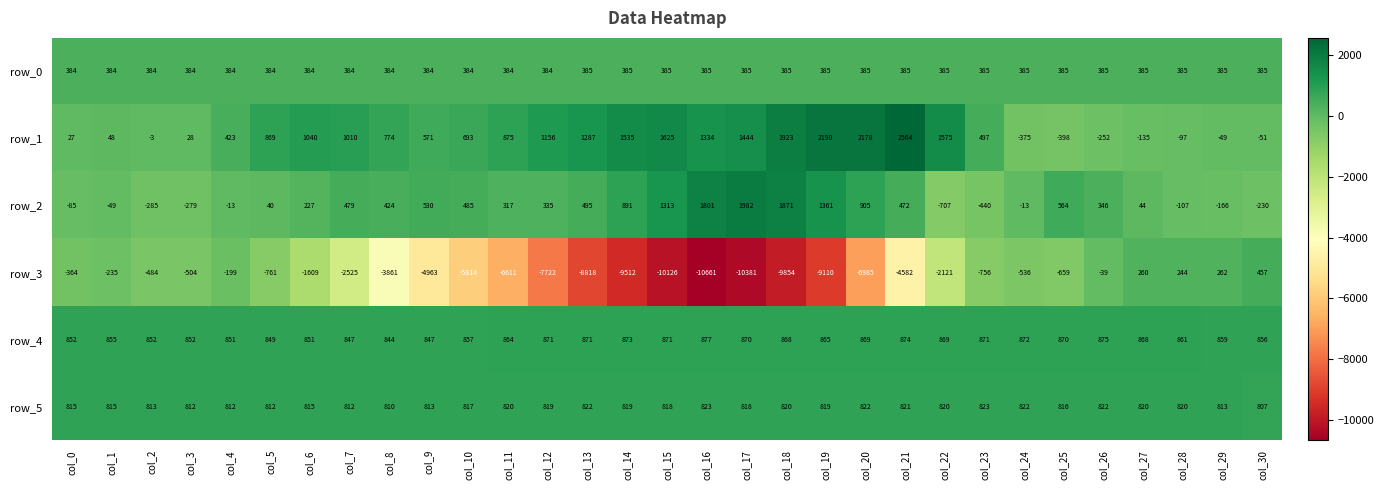

What is the difference between the row_0 values at col_1 and col_19?

1